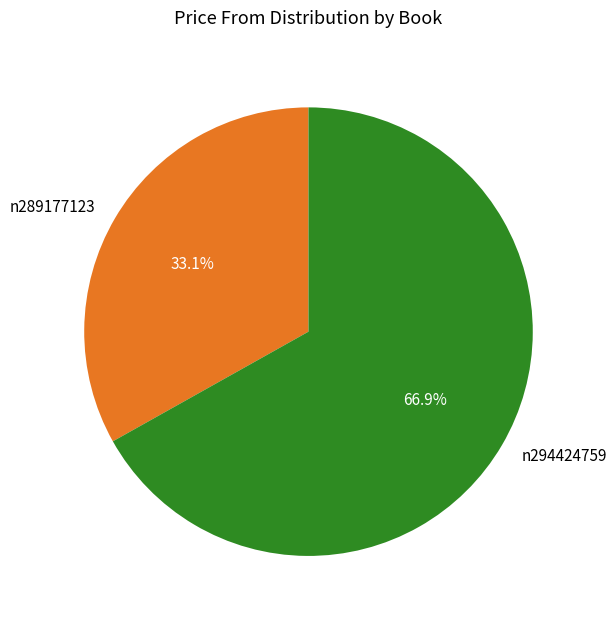

What percentage is NOT represented by n289177123?

66.9%